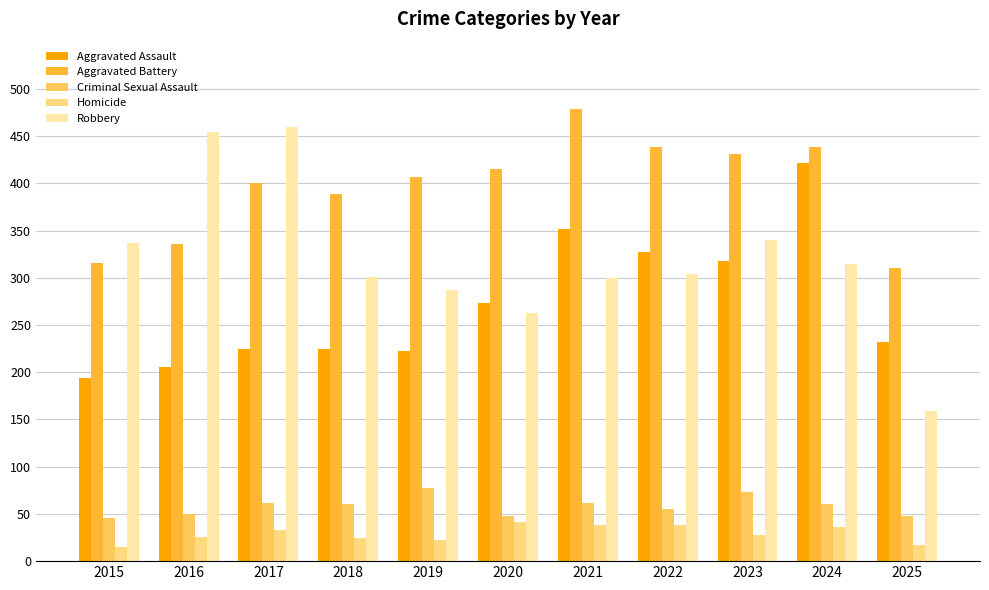

Which label corresponds to the smallest value in the chart?

2015